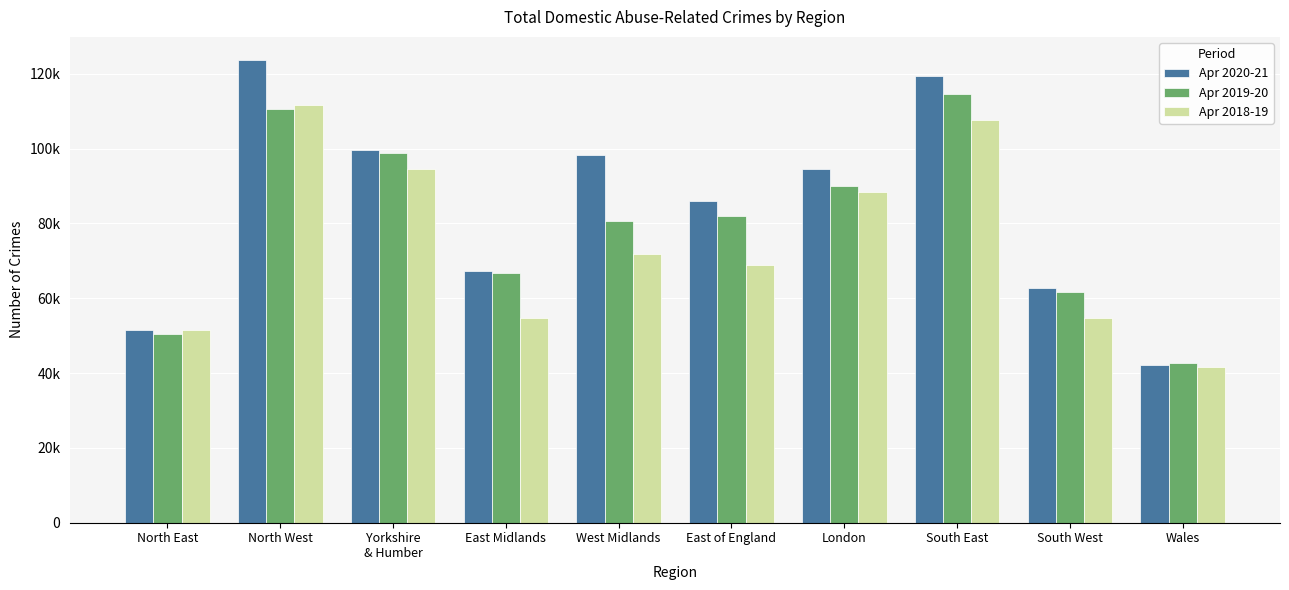

What are all the series names shown in the legend?

Apr 2020-21, Apr 2019-20, Apr 2018-19